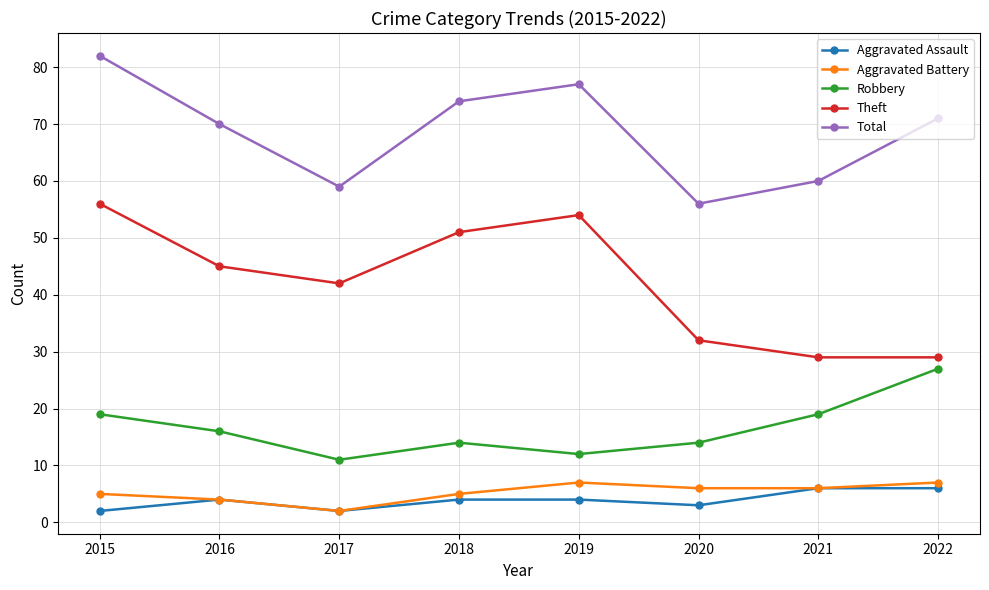

Rank the series at 2020 from highest to lowest value.

Total, Theft, Robbery, Aggravated Battery, Aggravated Assault